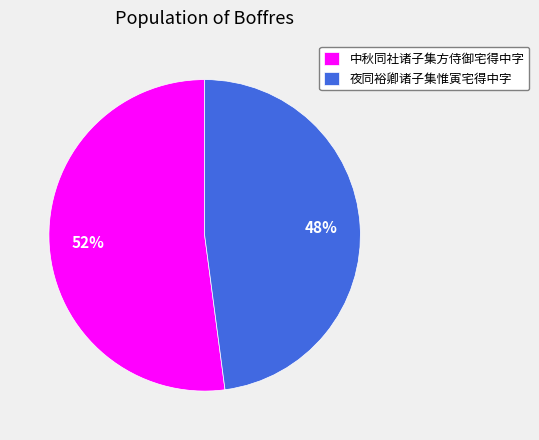

To the nearest percent, what is the average slice percentage?

50%